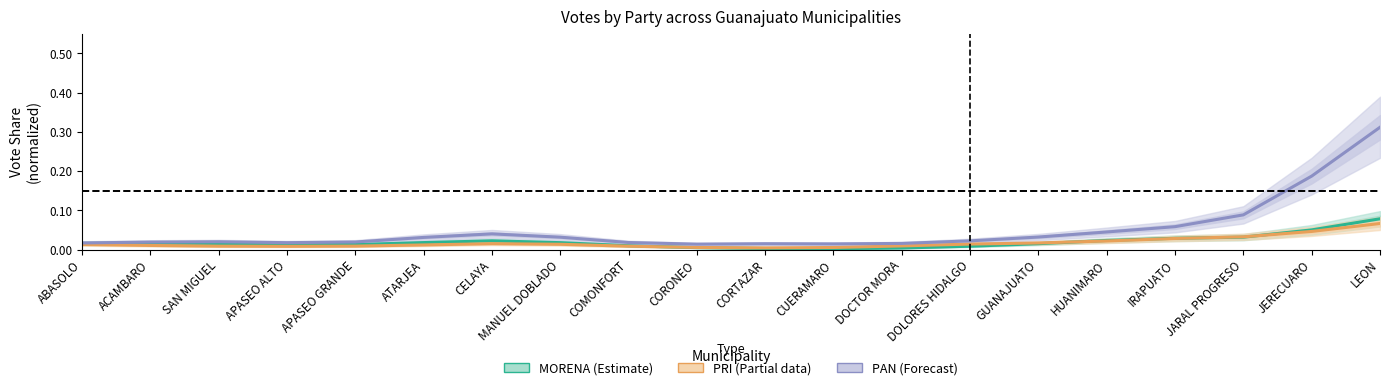

How many lines are shown in the chart?

3